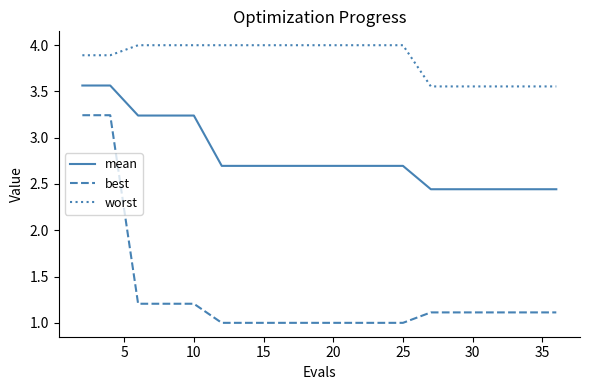

Which series has the largest range (max minus min)?

best